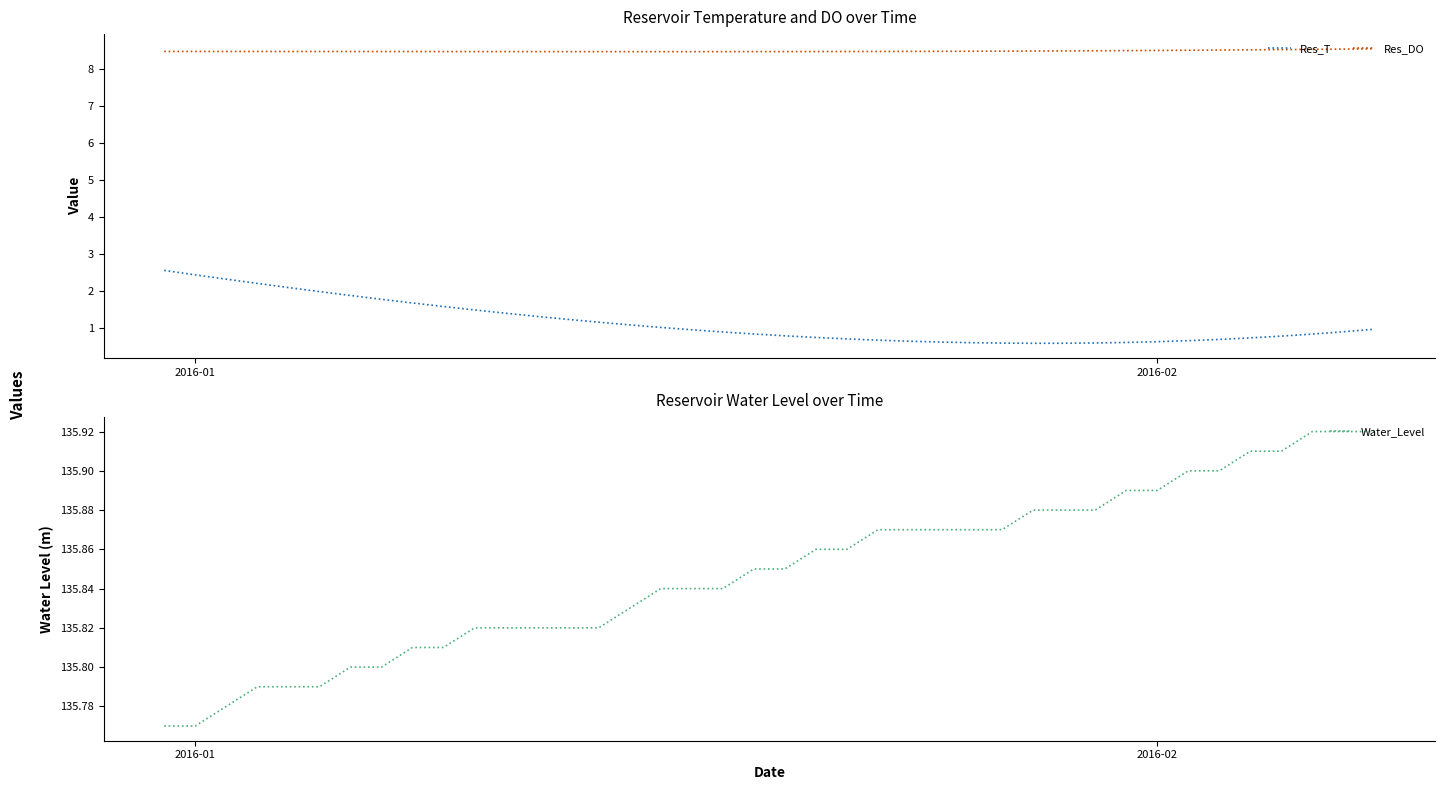

True or false: Res_DO and Res_T cross at least once.

False